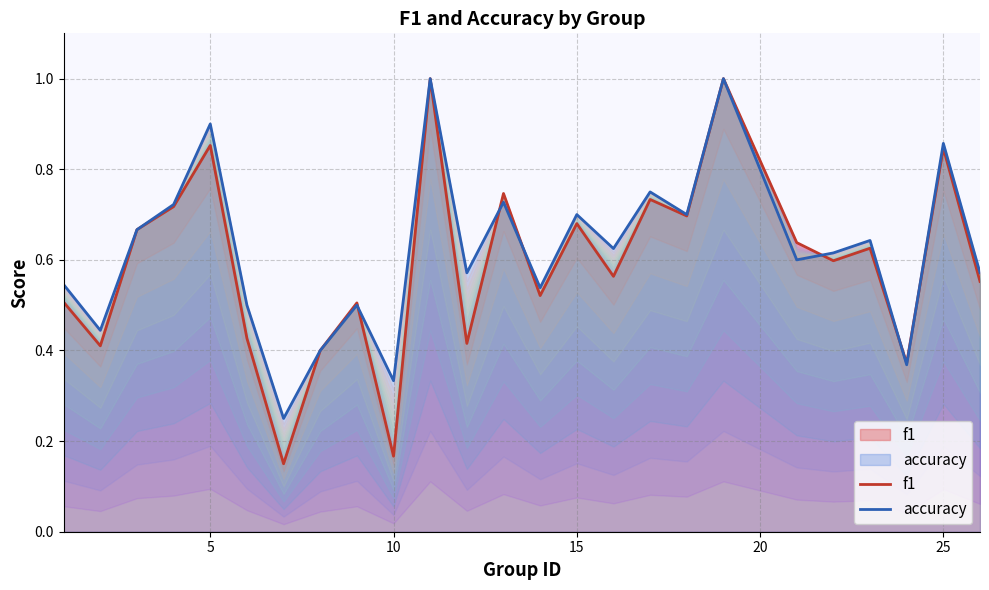

Rank the series by their maximum value, from lowest to highest.

f1, accuracy